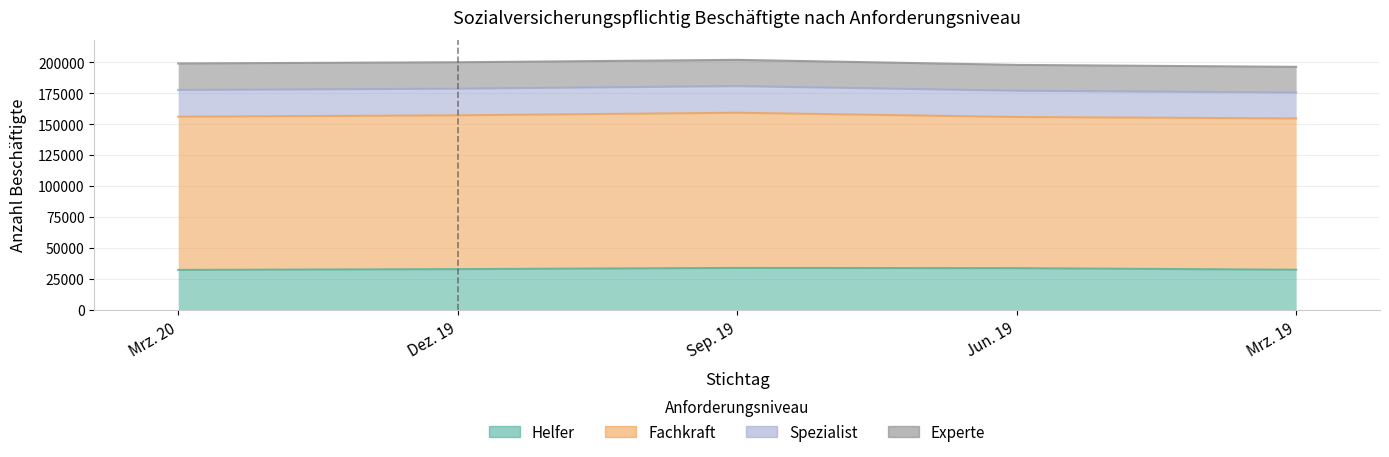

At Dez. 19, list the series in order from smallest to largest.

Experte, Spezialist, Helfer, Fachkraft